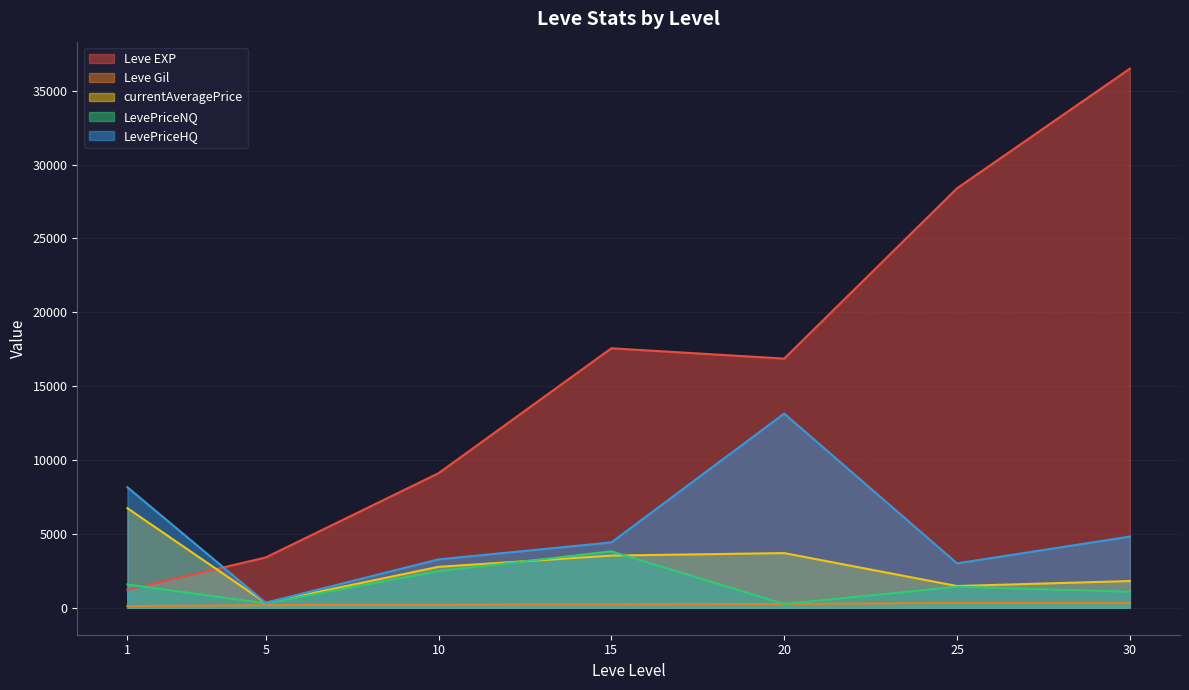

The value of Leve Gil at 5 is 293. True or false?

True